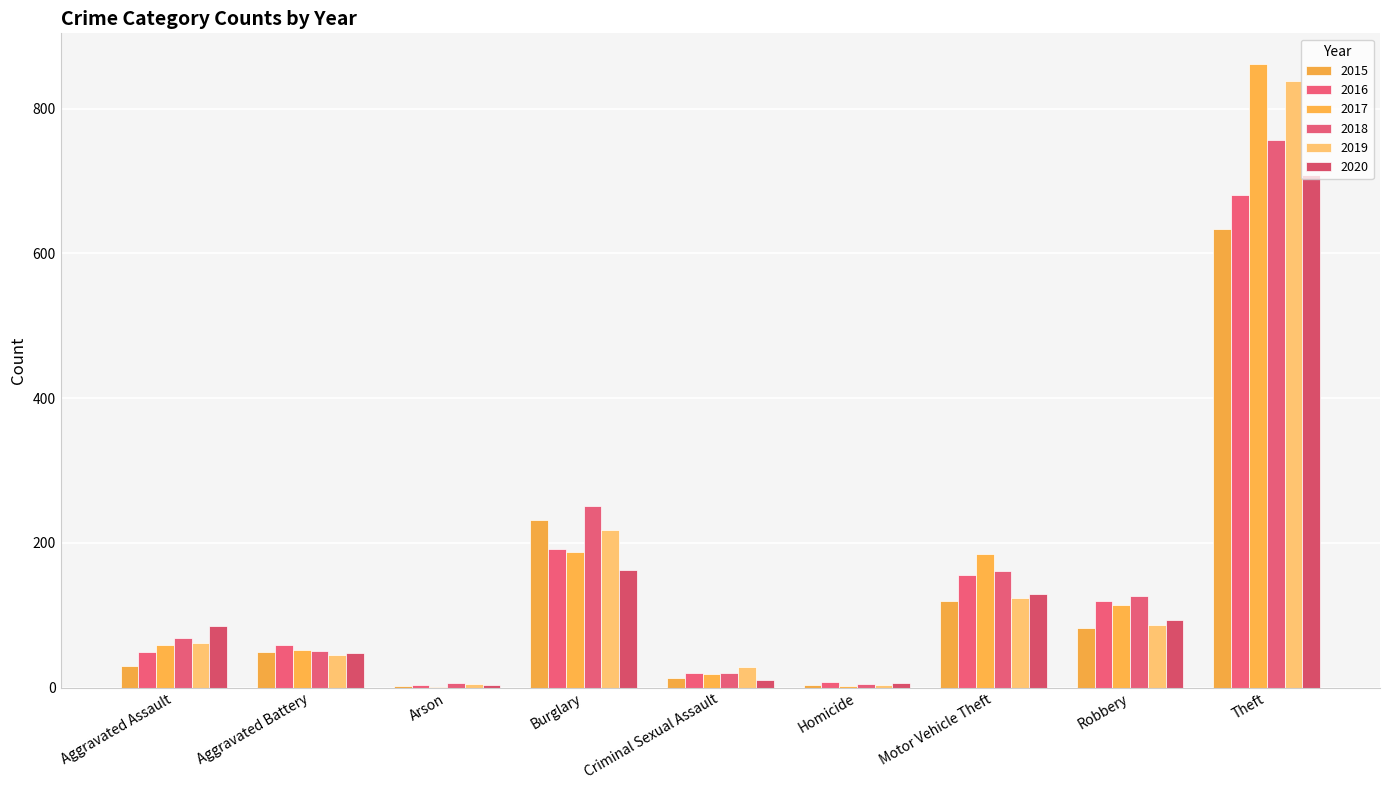

Count the number of categories in the chart.

9